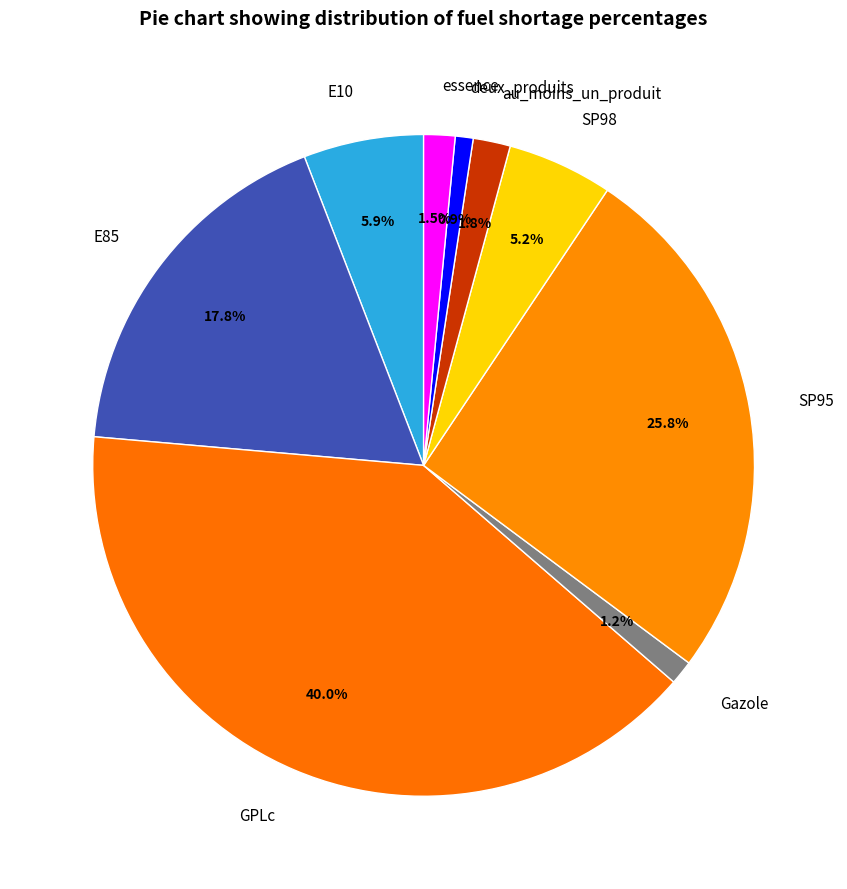

Which category has the biggest portion of the pie?

GPLc